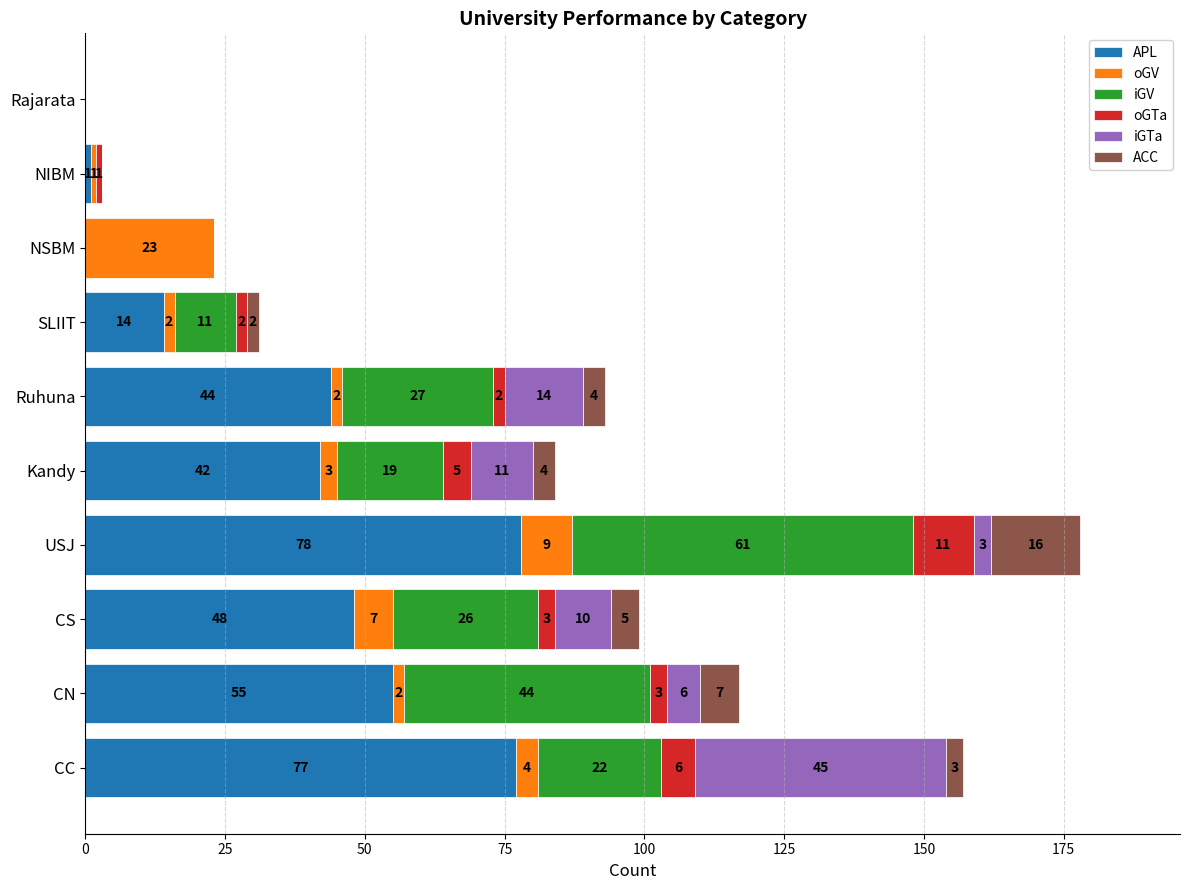

Is it true that APL equals -46 at Rajarata?

False